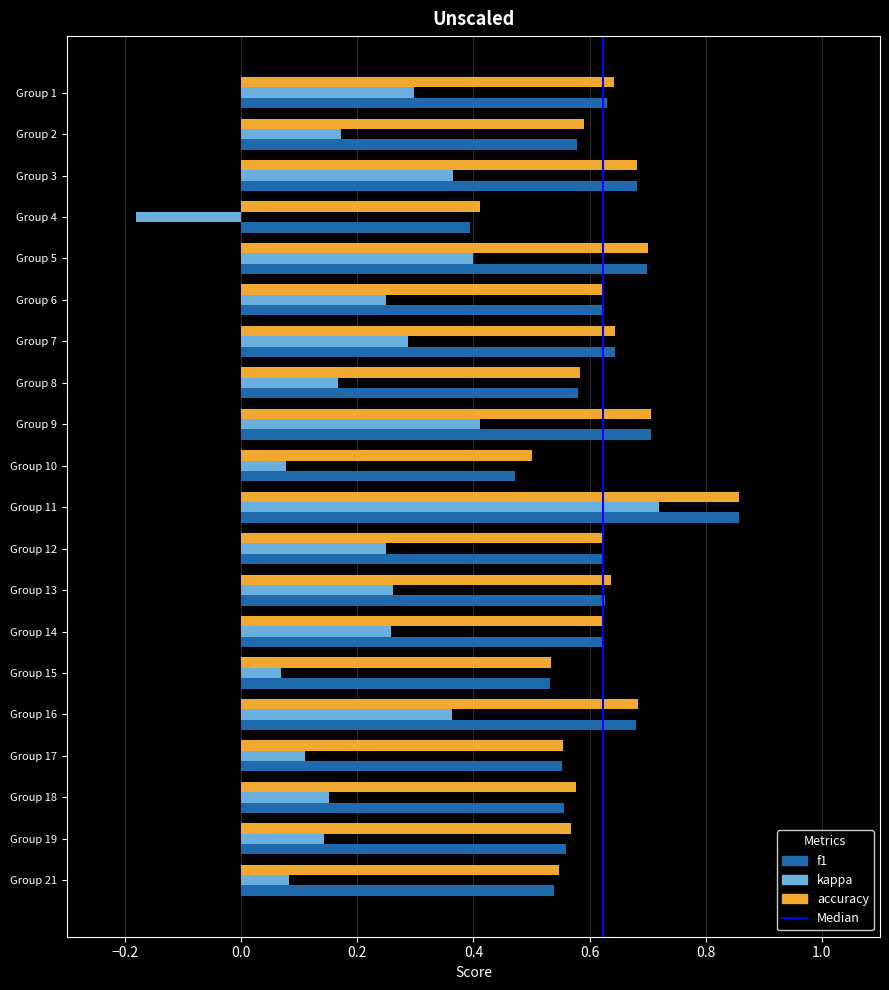

At which label does accuracy reach its minimum?

Group 4